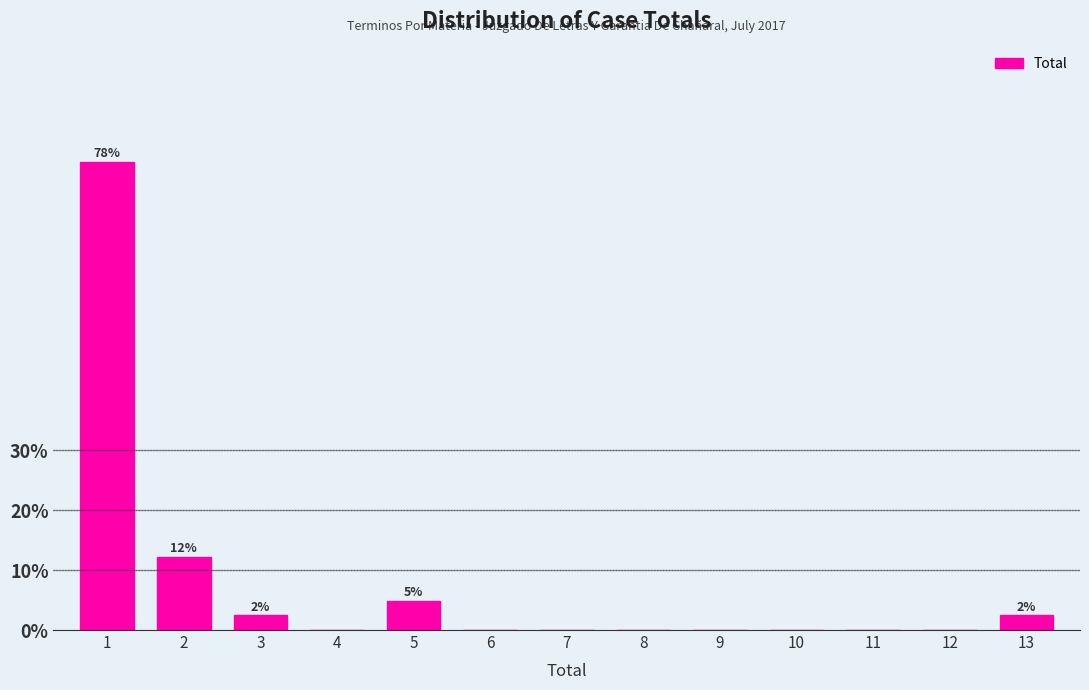

Reading right to left, transcribe all the data shown in this chart.

13=2.4	12=0.0	11=0.0	10=0.0	9=0.0	8=0.0	7=0.0	6=0.0	5=4.9	4=0.0	3=2.4	2=12.2	1=78.0